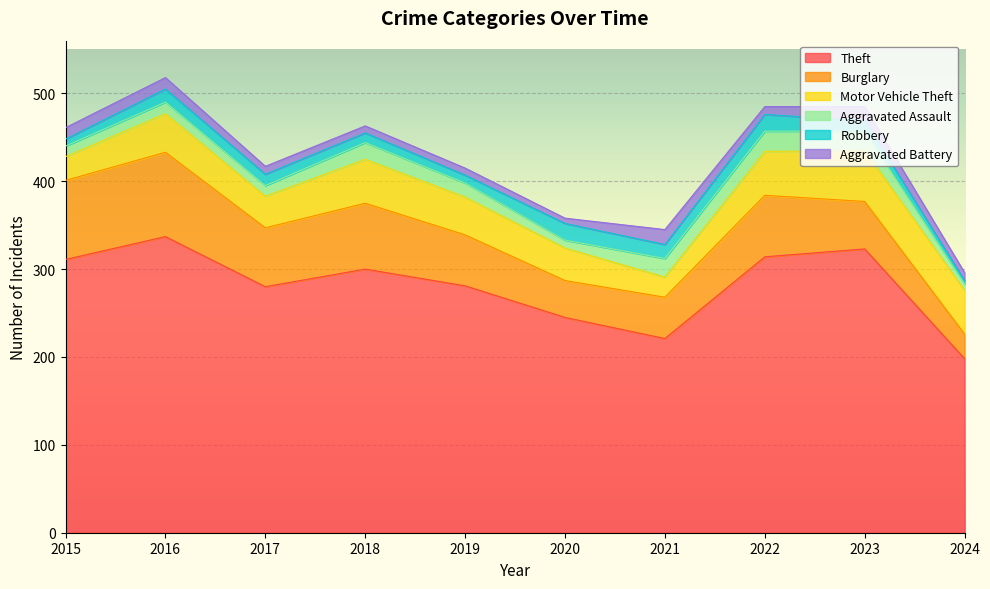

Rank the categories by Aggravated Battery value from lowest to highest.

2020, 2018, 2019, 2017, 2022, 2024, 2015, 2016, 2023, 2021